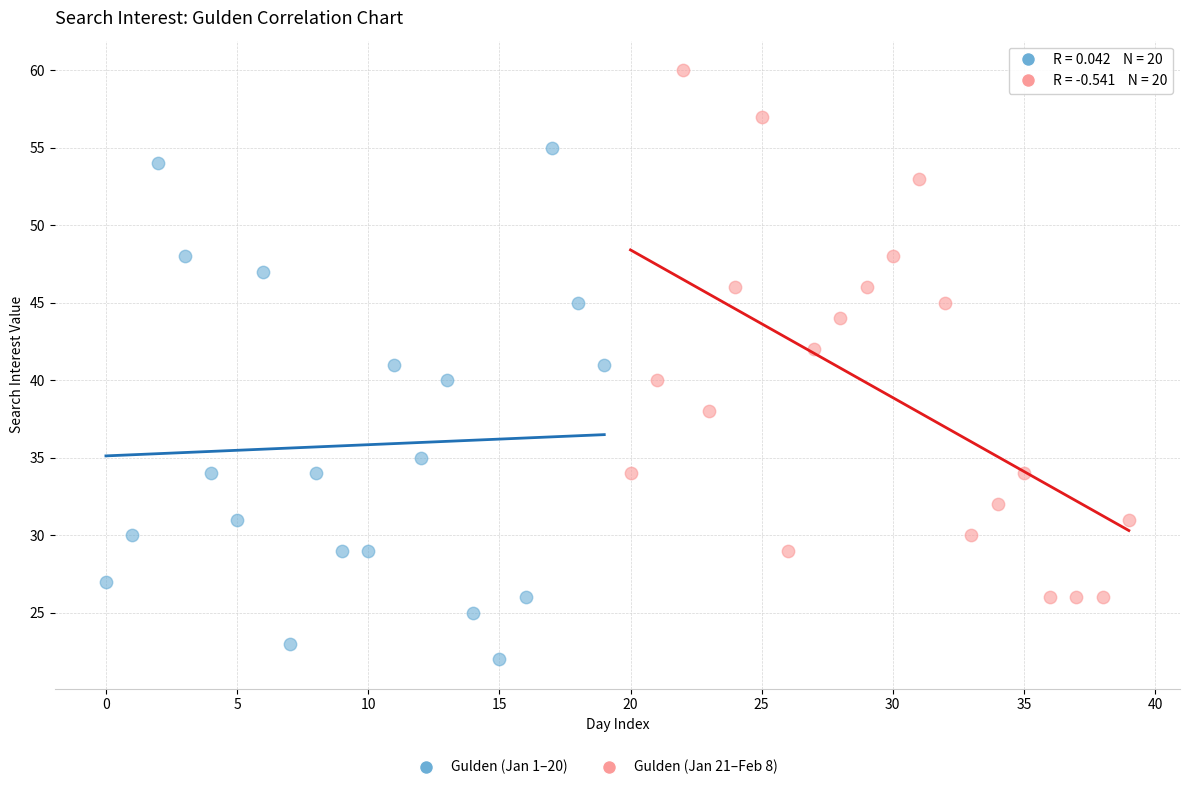

Which series reaches the minimum Y coordinate?

Gulden (Jan 1–20)